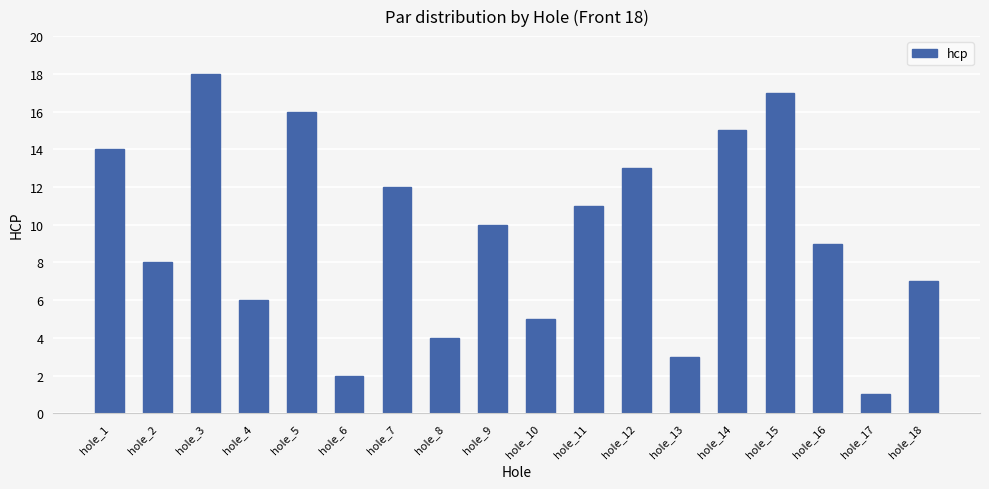

What is the change in value from hole_7 to hole_11?

-1